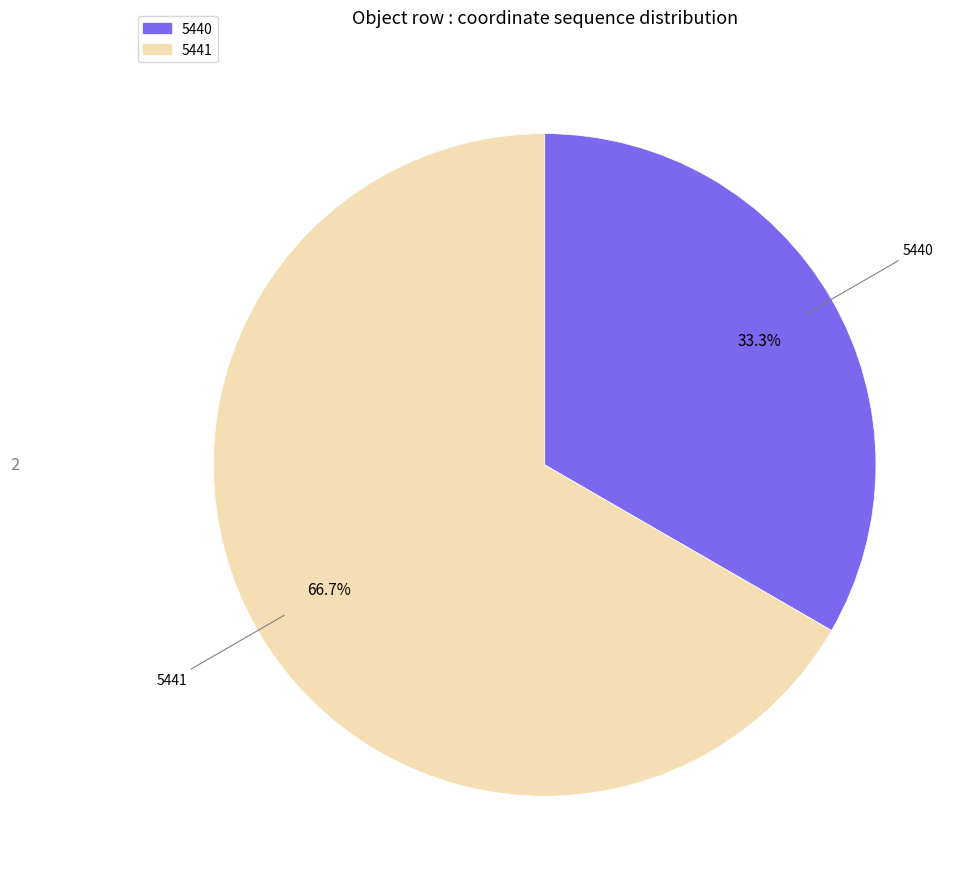

What percentage is the 5441 slice, to the nearest percent?

67%